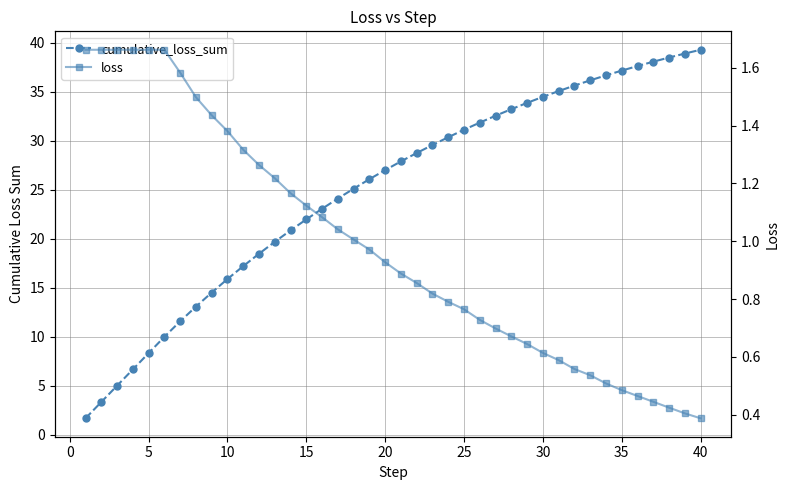

Reading left to right, list all the values displayed in this chart.

cumulative_loss_sum: 1.7	3.3	5.0	6.6	8.3	10.0	11.6	13.1	14.5	15.9	17.2	18.5	19.7	20.8	22.0	23.0	24.1	25.1	26.1	27.0	27.9	28.7	29.5	30.3	31.1	31.8	32.5	33.2	33.8	34.5	35.0	35.6	36.1	36.7	37.1	37.6	38.0	38.5	38.9	39.3
loss: 1.7	1.7	1.7	1.7	1.7	1.7	1.6	1.5	1.4	1.4	1.3	1.3	1.2	1.2	1.1	1.1	1.0	1.0	1.0	0.9	0.9	0.9	0.8	0.8	0.8	0.7	0.7	0.7	0.6	0.6	0.6	0.6	0.5	0.5	0.5	0.5	0.4	0.4	0.4	0.4